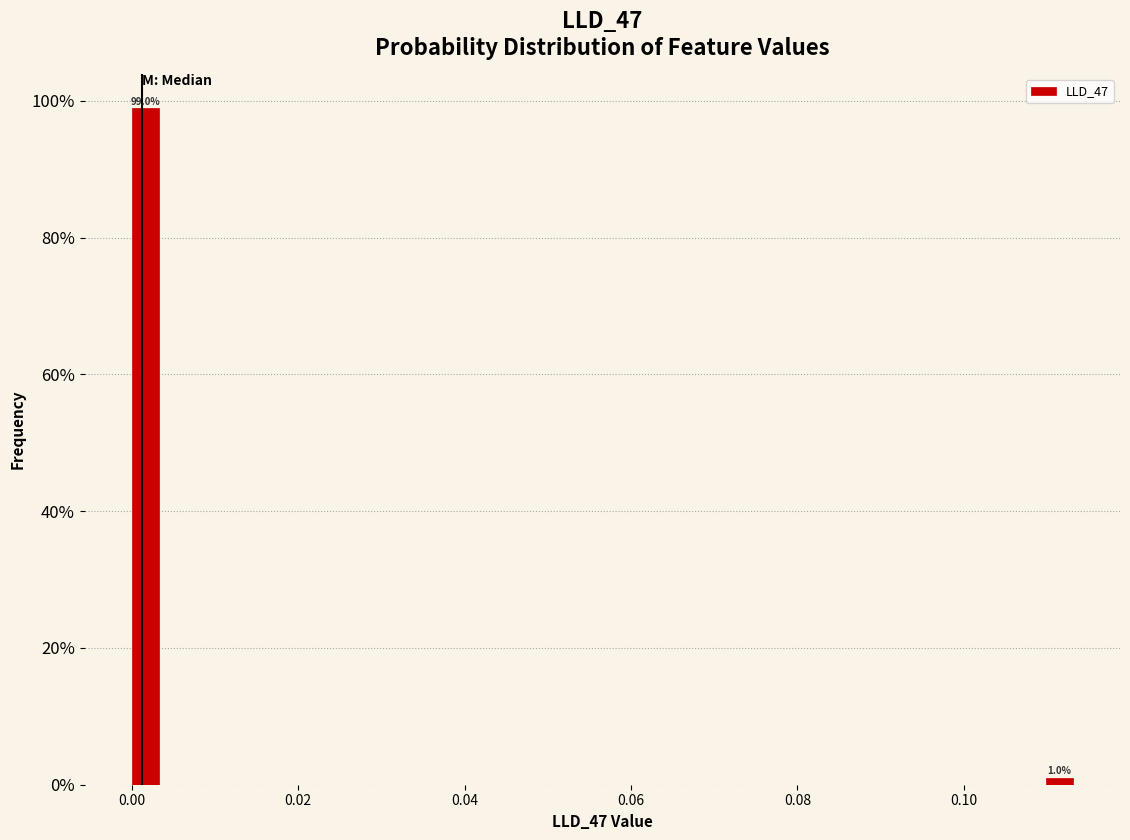

Around what value on the x-axis is the tallest bar? Give the approximate position of its centre, as read against the axis.

0.002